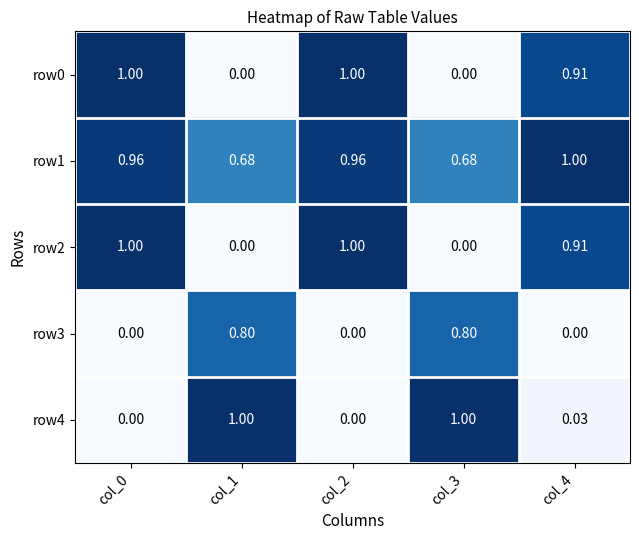

How many categories are shown in the chart?

5